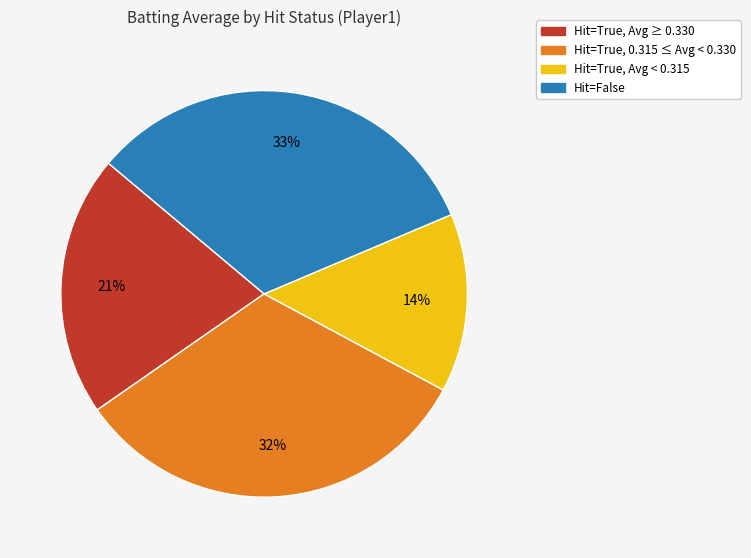

Is there a majority slice in this chart?

No